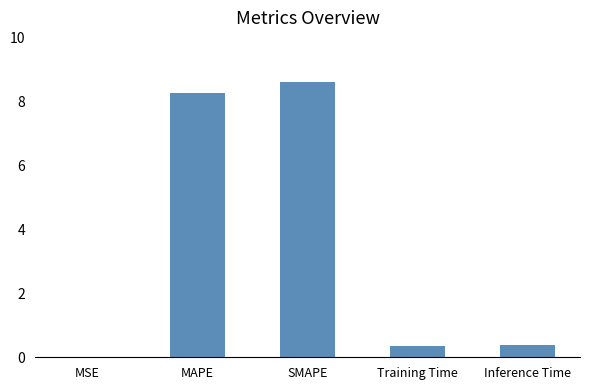

What is the approximate value at Training Time?

0.4